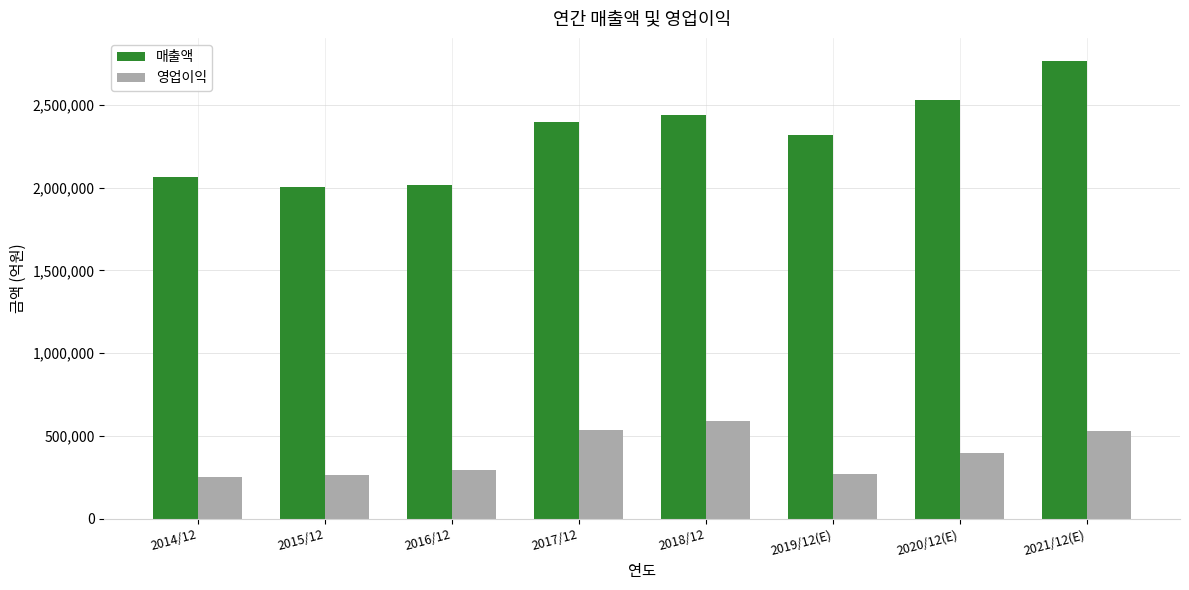

The value of 영업이익 at 2021/12(E) is 529840. True or false?

True